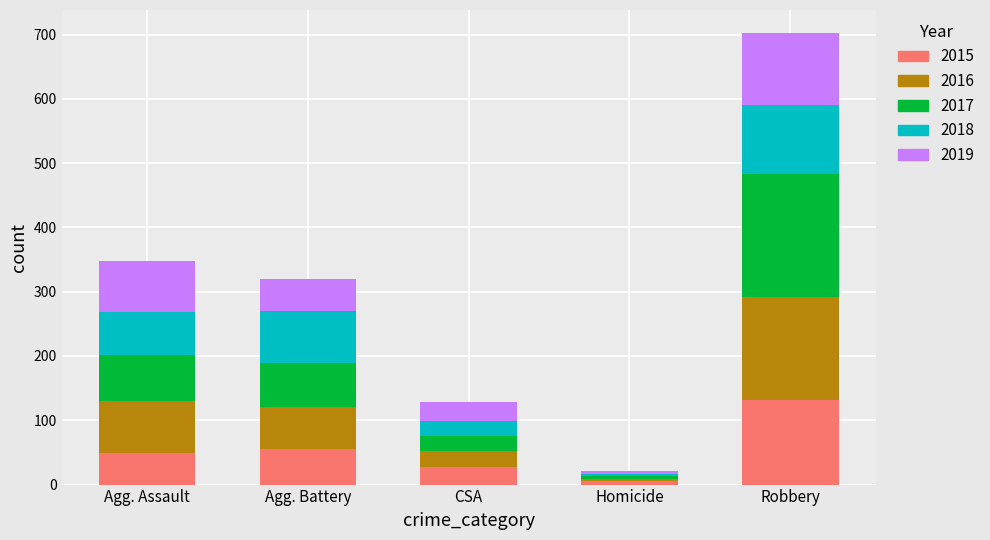

At which category is the sum across all series the highest?

Robbery